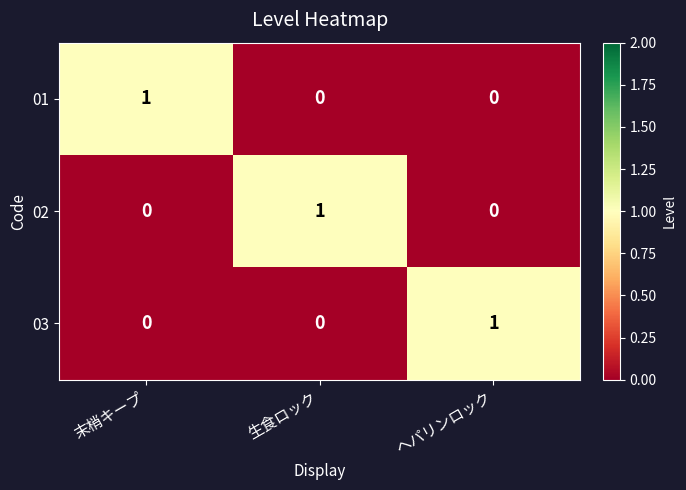

How many 03 values are between 0 and 1?

3